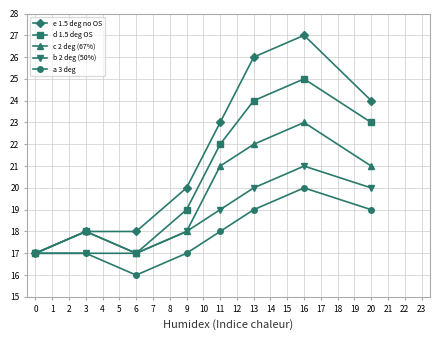

Which series has the largest total across all categories?

e 1.5 deg no OS